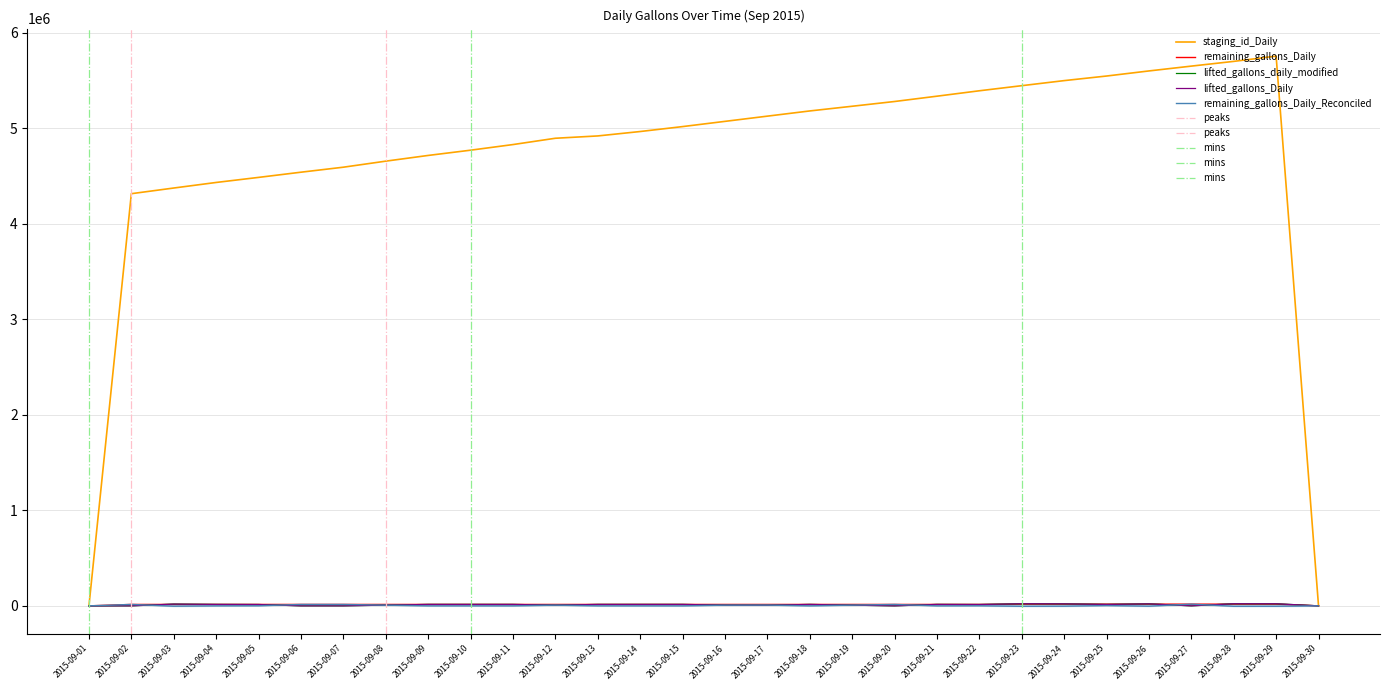

Which series has the largest range (max minus min)?

staging_id_Daily